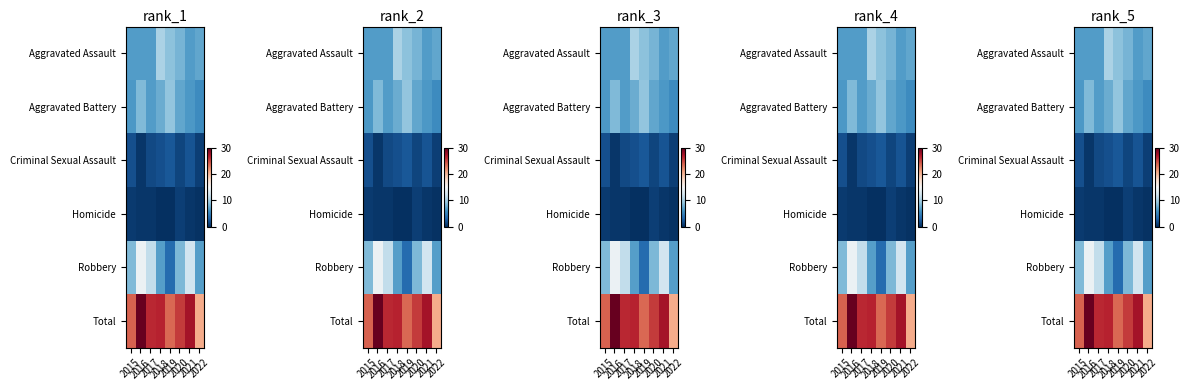

Between 2018 and 2022, which series saw the biggest shift?

Total